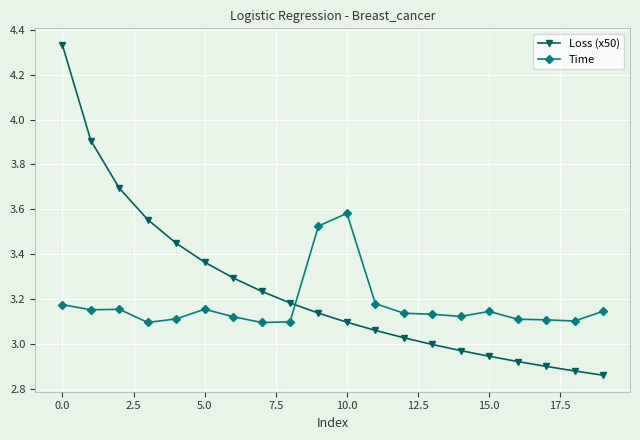

What are all the series names shown in the legend?

Loss (x50), Time